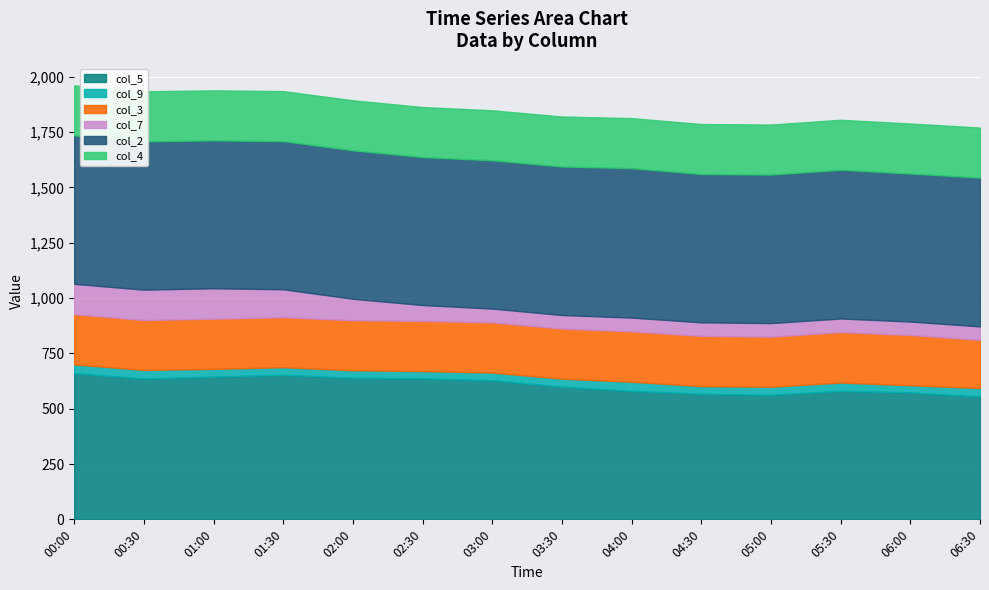

True or false: col_7 and col_2 intersect in this chart.

False